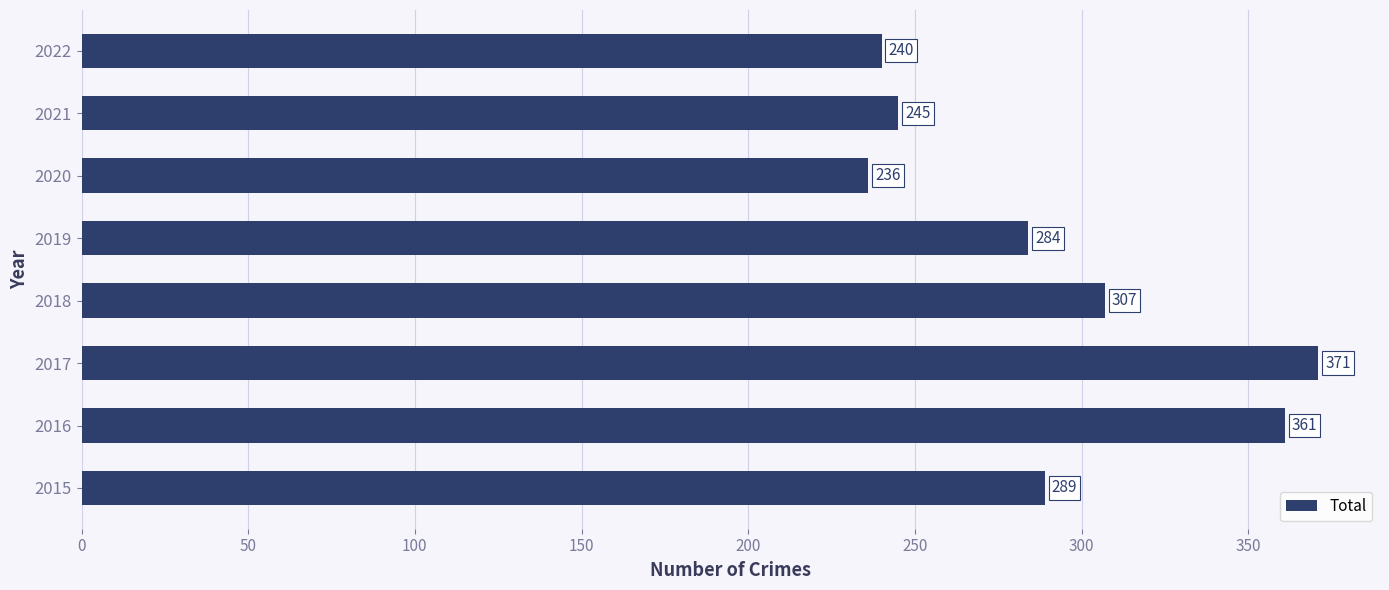

What is the sum of all values?

2333